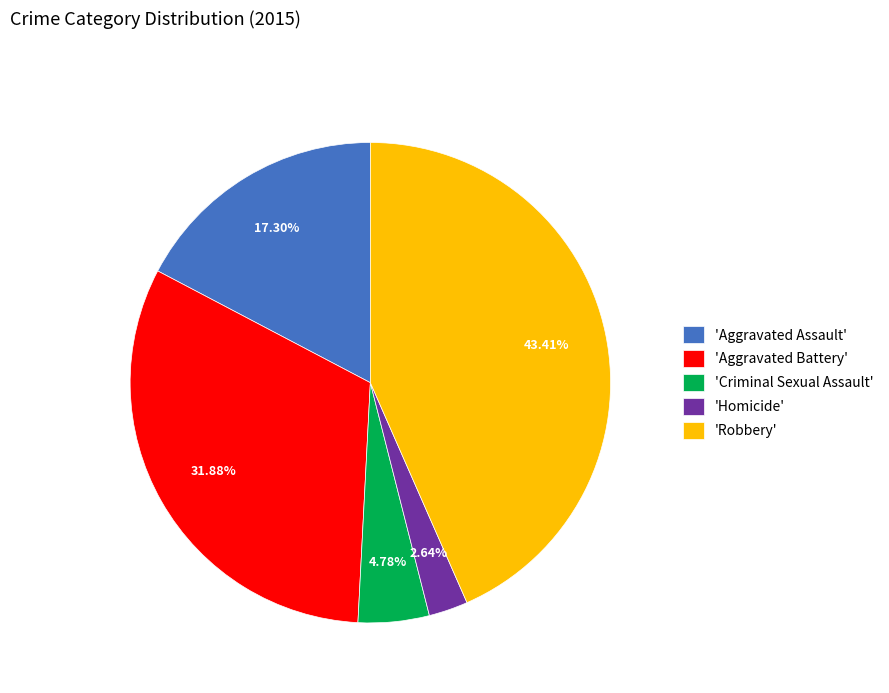

Is the sum of 'Criminal Sexual Assault' and 'Homicide' greater than half?

No